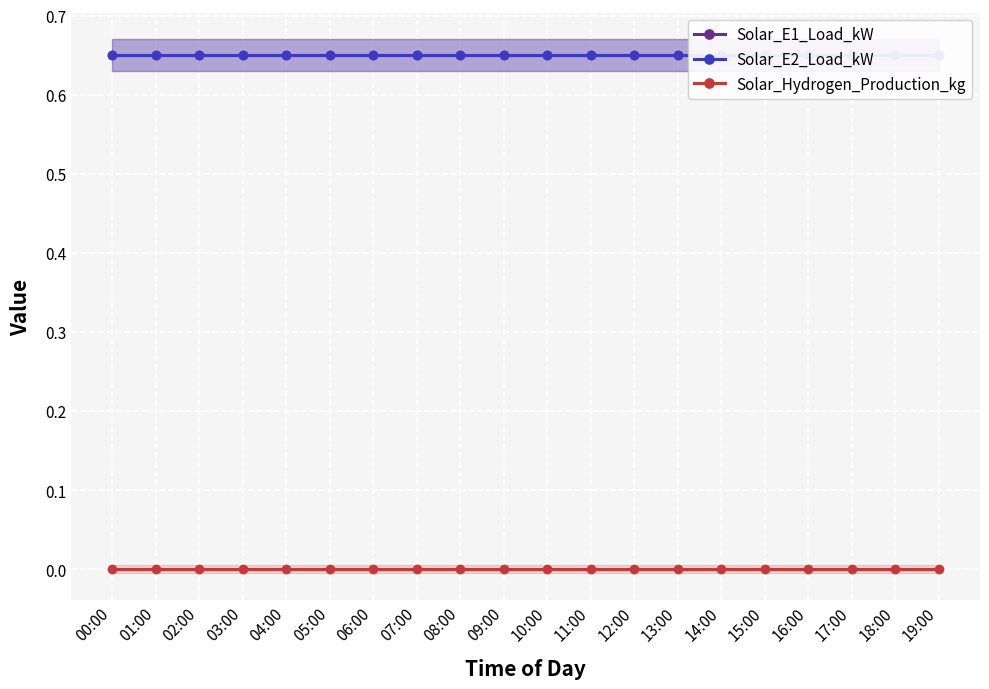

Reading right to left, extract all data points from this chart.

Solar_E1_Load_kW: 19:00=0.7	18:00=0.7	17:00=0.7	16:00=0.7	15:00=0.7	14:00=0.7	13:00=0.7	12:00=0.7	11:00=0.7	10:00=0.7	09:00=0.7	08:00=0.7	07:00=0.7	06:00=0.7	05:00=0.7	04:00=0.7	03:00=0.7	02:00=0.7	01:00=0.7	00:00=0.7
Solar_E2_Load_kW: 19:00=0.7	18:00=0.7	17:00=0.7	16:00=0.7	15:00=0.7	14:00=0.7	13:00=0.7	12:00=0.7	11:00=0.7	10:00=0.7	09:00=0.7	08:00=0.7	07:00=0.7	06:00=0.7	05:00=0.7	04:00=0.7	03:00=0.7	02:00=0.7	01:00=0.7	00:00=0.7
Solar_Hydrogen_Production_kg: 19:00=0.0	18:00=0.0	17:00=0.0	16:00=0.0	15:00=0.0	14:00=0.0	13:00=0.0	12:00=0.0	11:00=0.0	10:00=0.0	09:00=0.0	08:00=0.0	07:00=0.0	06:00=0.0	05:00=0.0	04:00=0.0	03:00=0.0	02:00=0.0	01:00=0.0	00:00=0.0